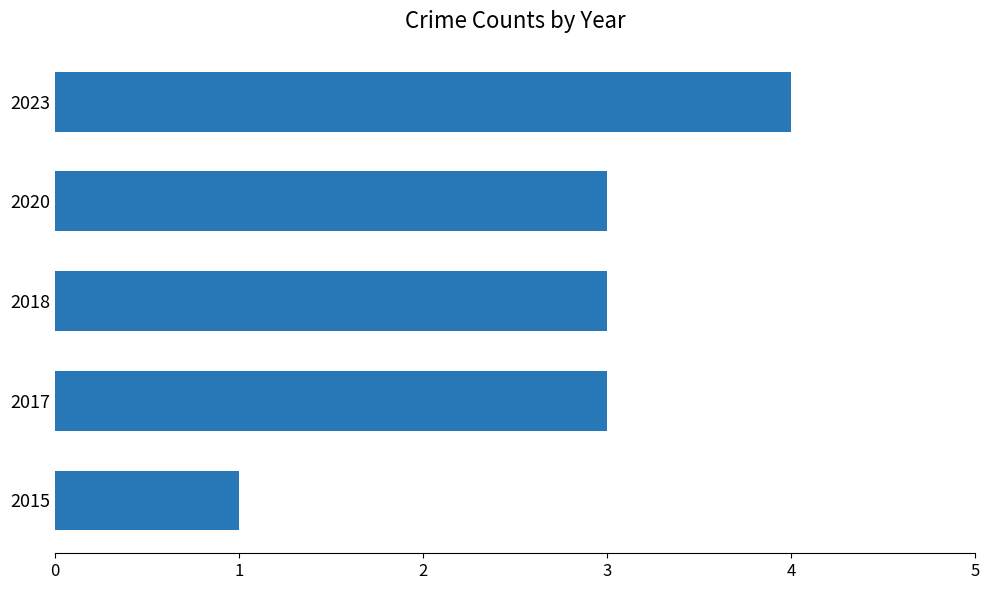

Which label corresponds to the largest value in the chart?

2023